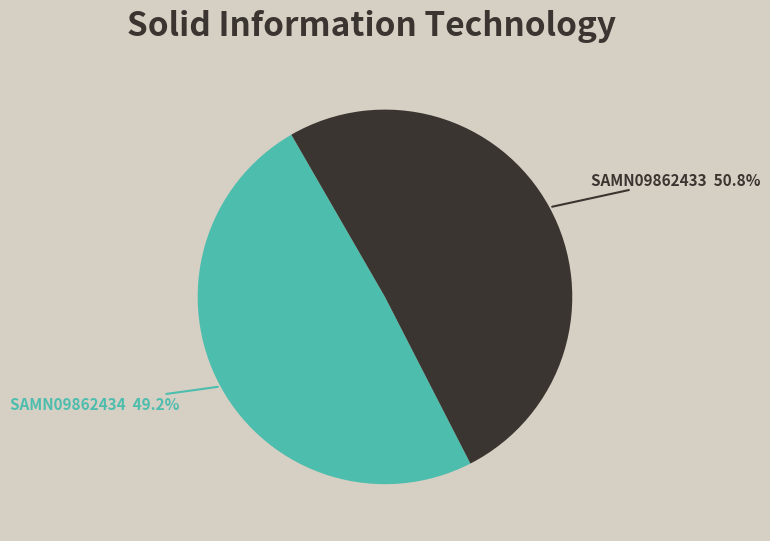

Is there any slice that represents more than half of the pie?

Yes